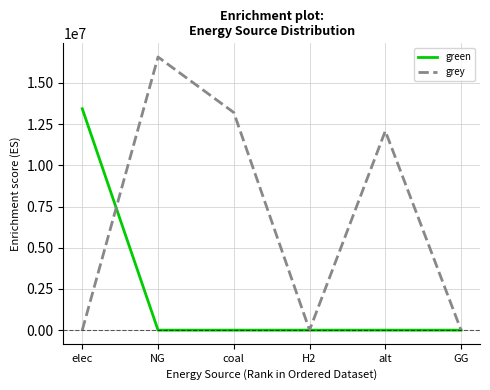

Between H2 and alt, which series saw the biggest shift?

grey